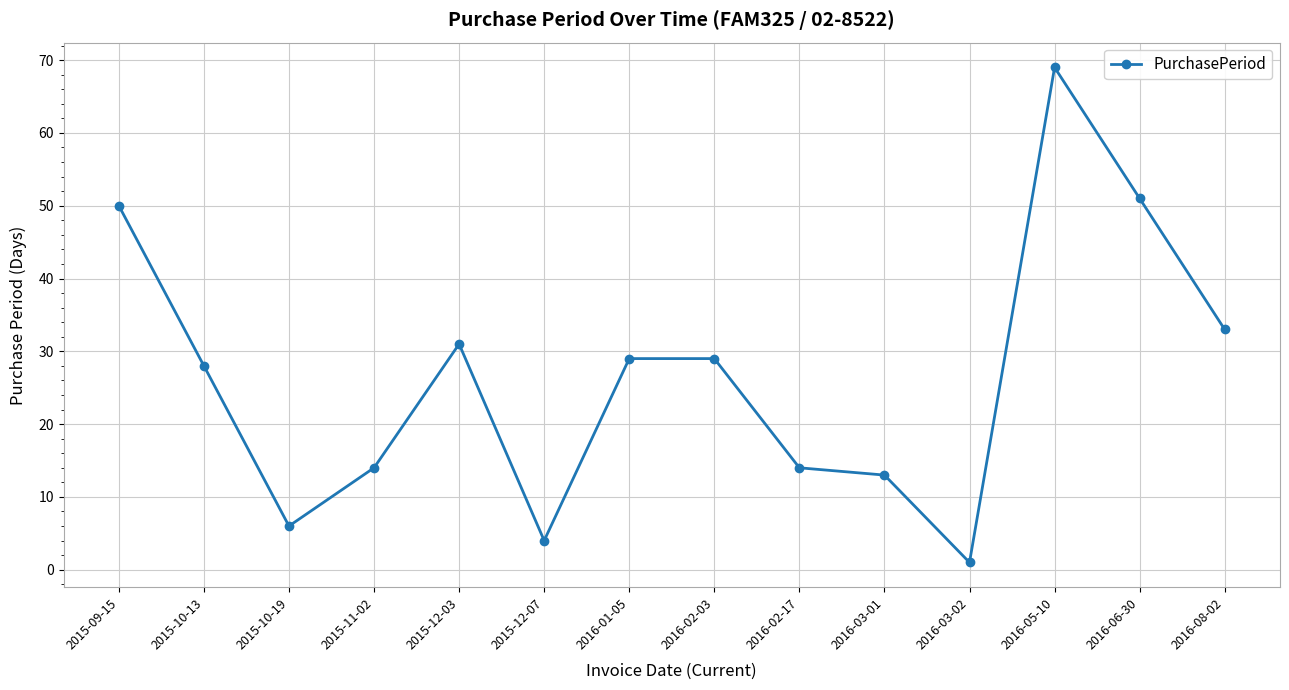

Reading right to left, transcribe all the data shown in this chart.

33	51	69	1	13	14	29	29	4	31	14	6	28	50